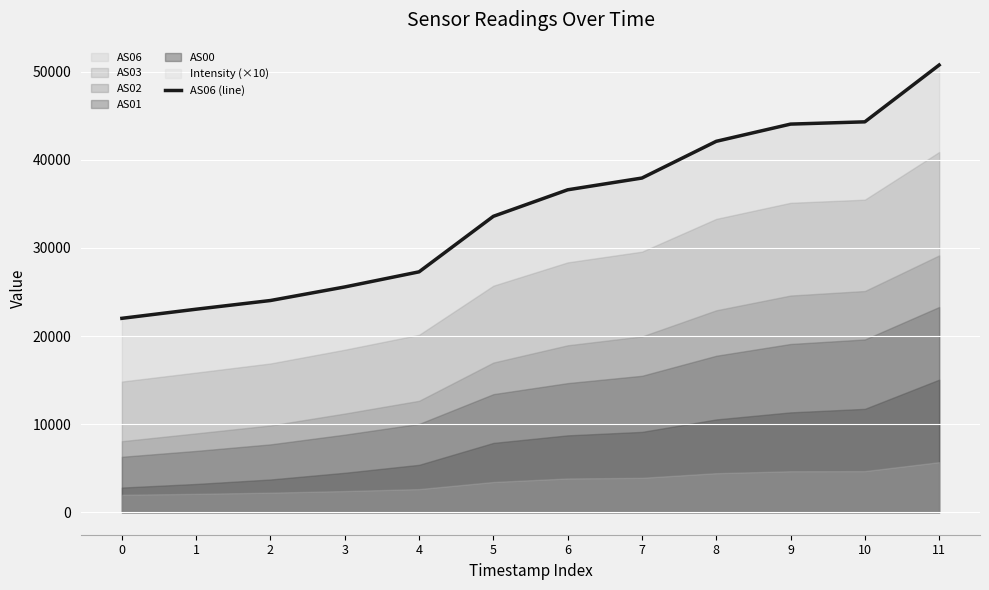

What is the ratio of the value at 2 to the value at 3?

0.9